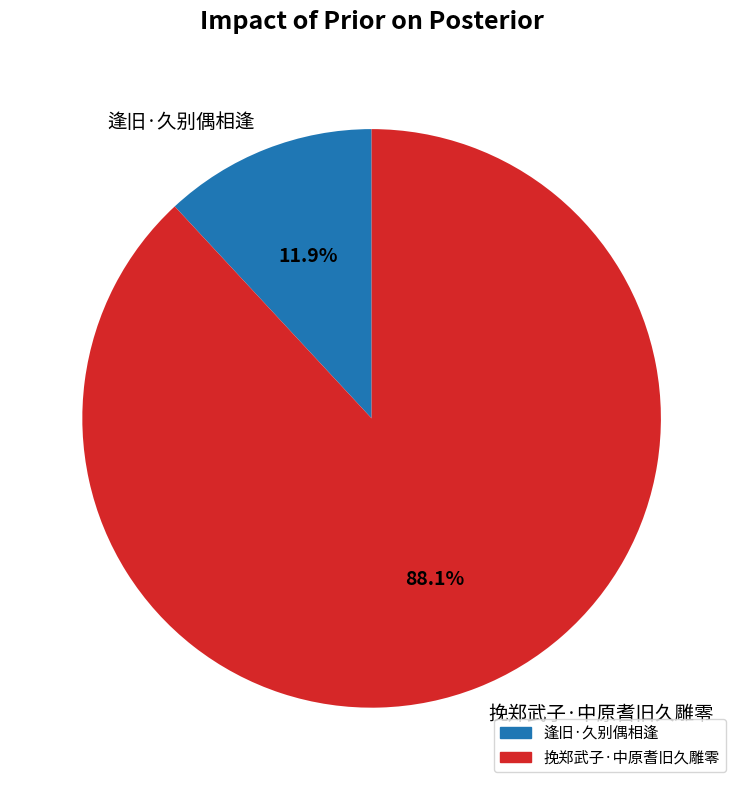

Rank the categories by value from lowest to highest.

逢旧·久别偶相逢, 挽郑武子·中原耆旧久雕零